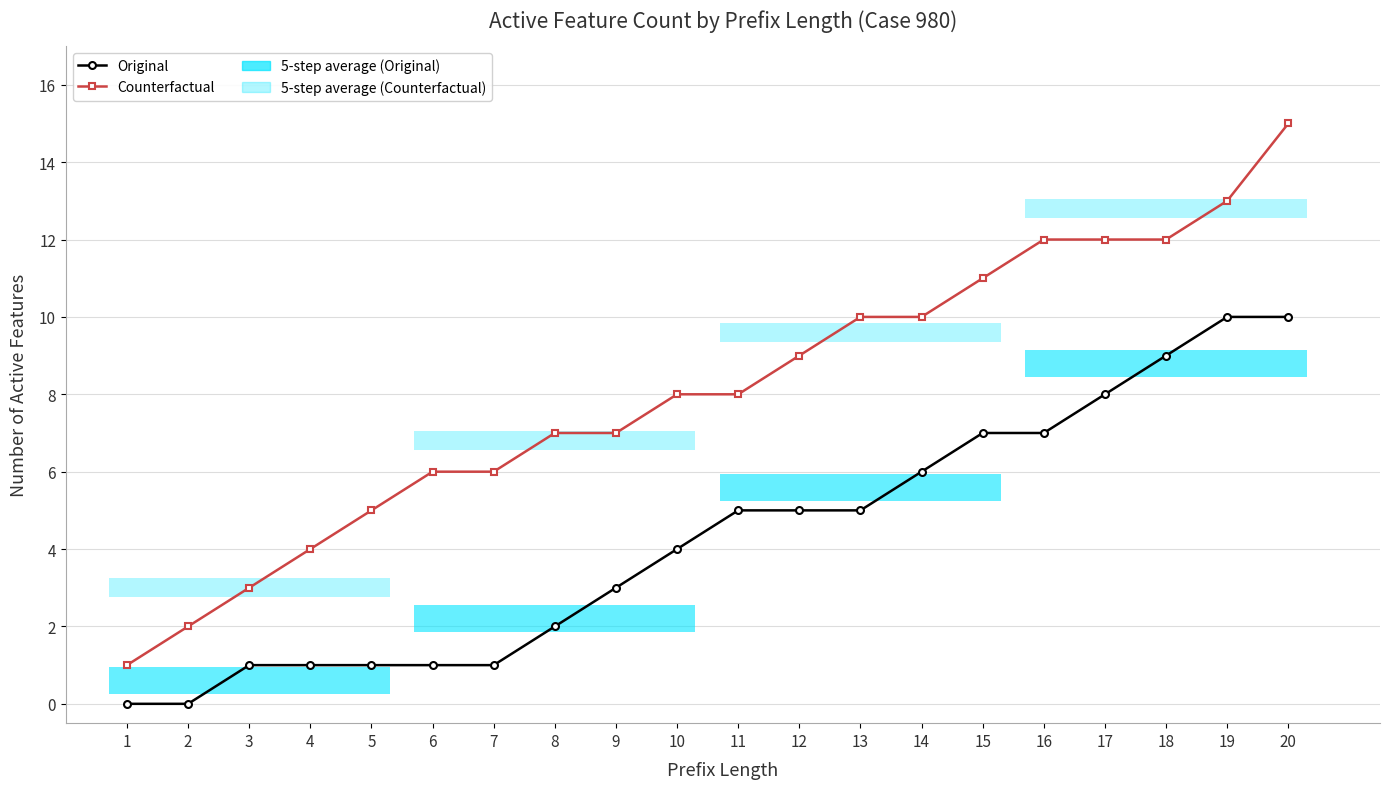

True or false: Original and Counterfactual intersect in this chart.

False